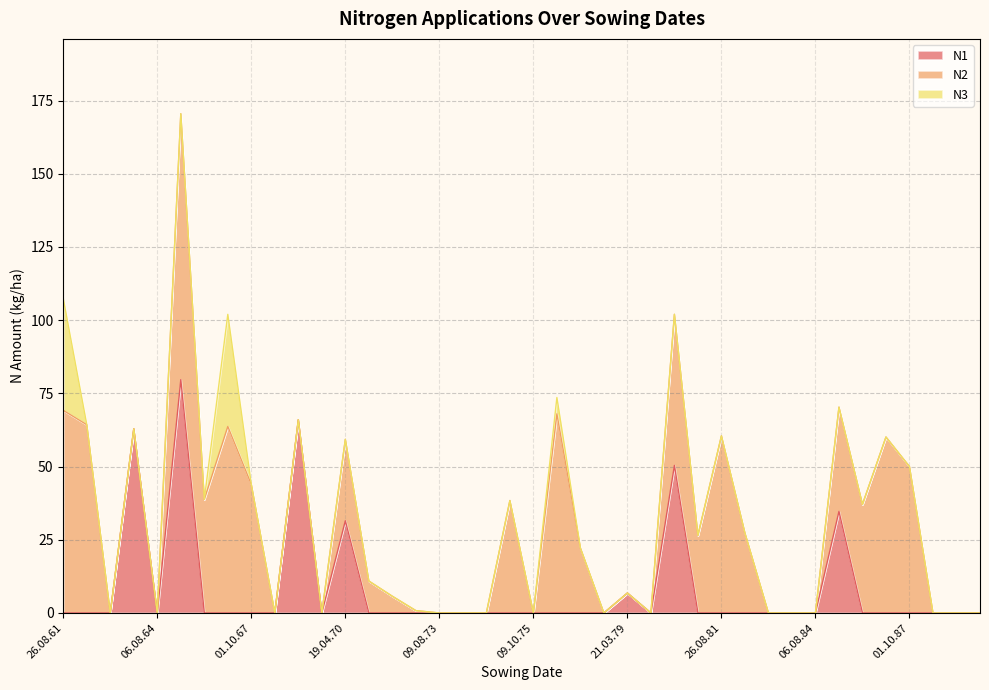

In N1, how many points are higher than both neighbors (excluding endpoints)?

7